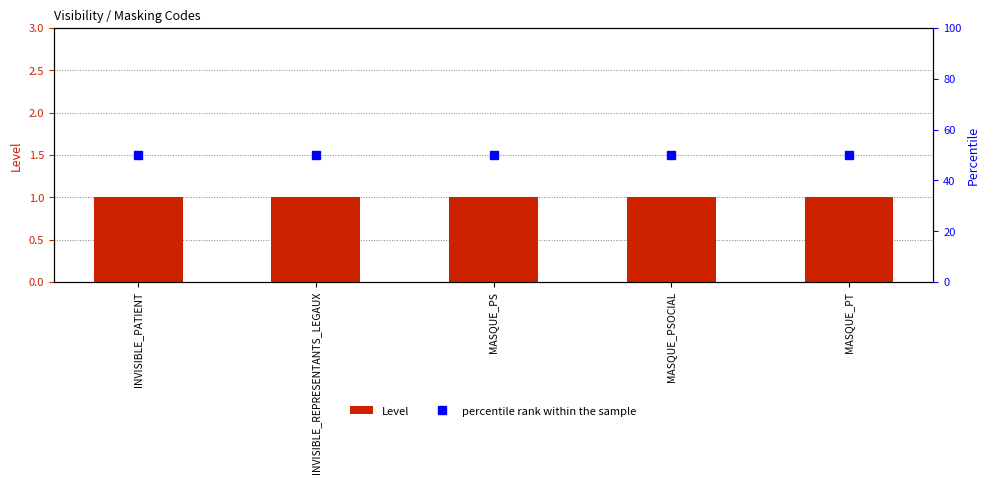

List the series in order of their overall mean, lowest first.

Level, percentile rank within the sample